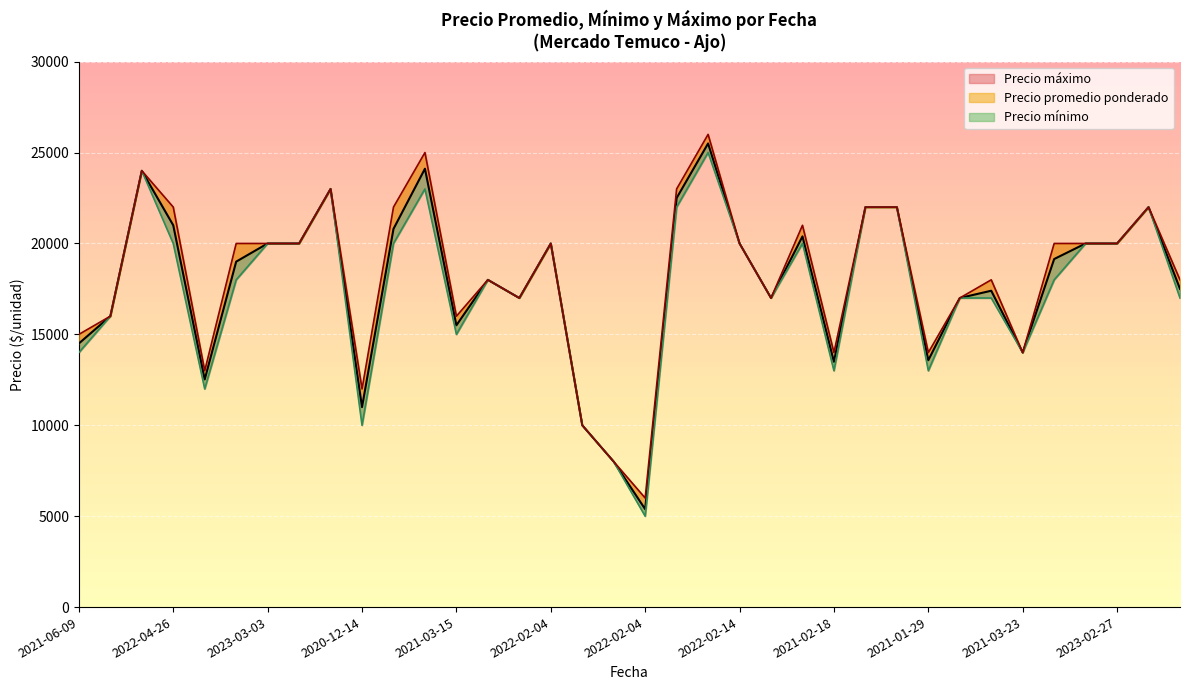

List the series in order of their overall mean, lowest first.

Precio minimo, Precio promedio ponderado, Precio maximo